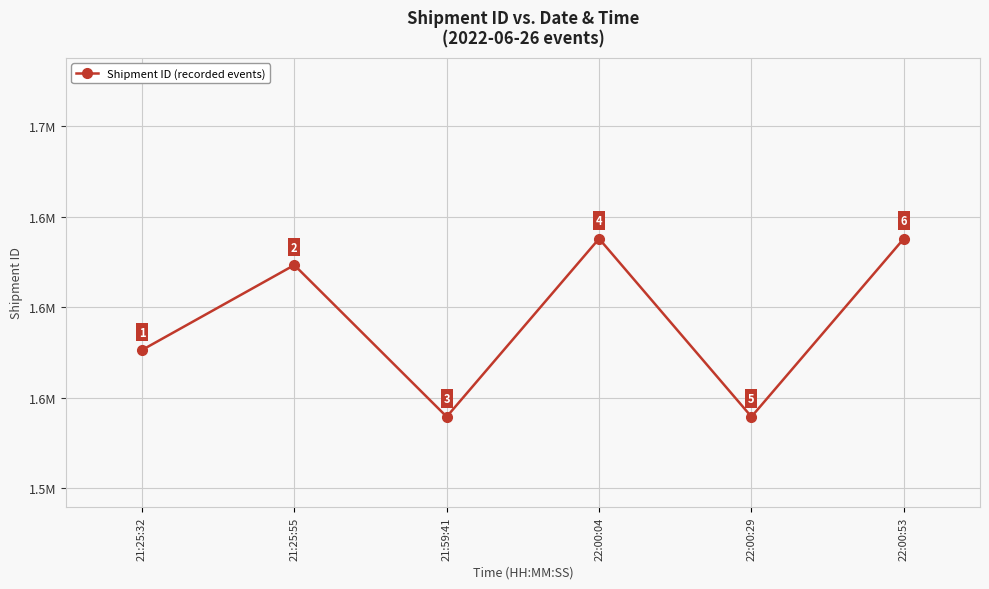

What value does the data have at 21:25:55, to the nearest 100?

1623200